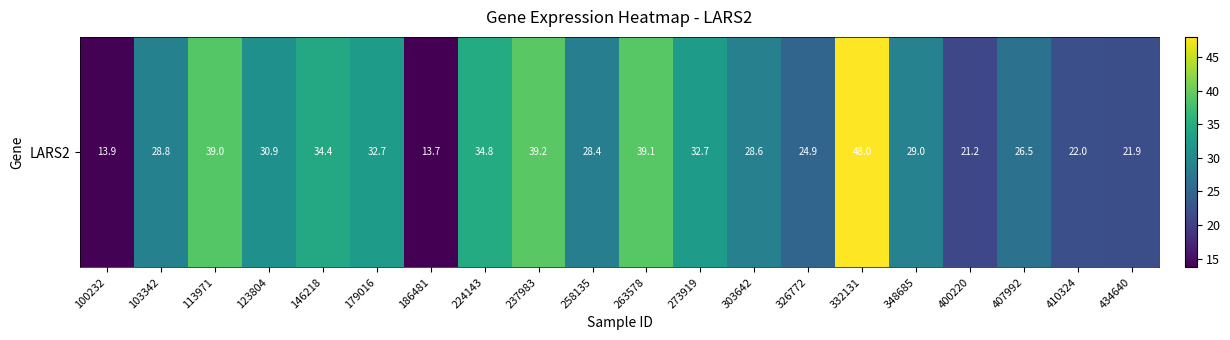

What is the difference between the maximum and minimum values?

34.3